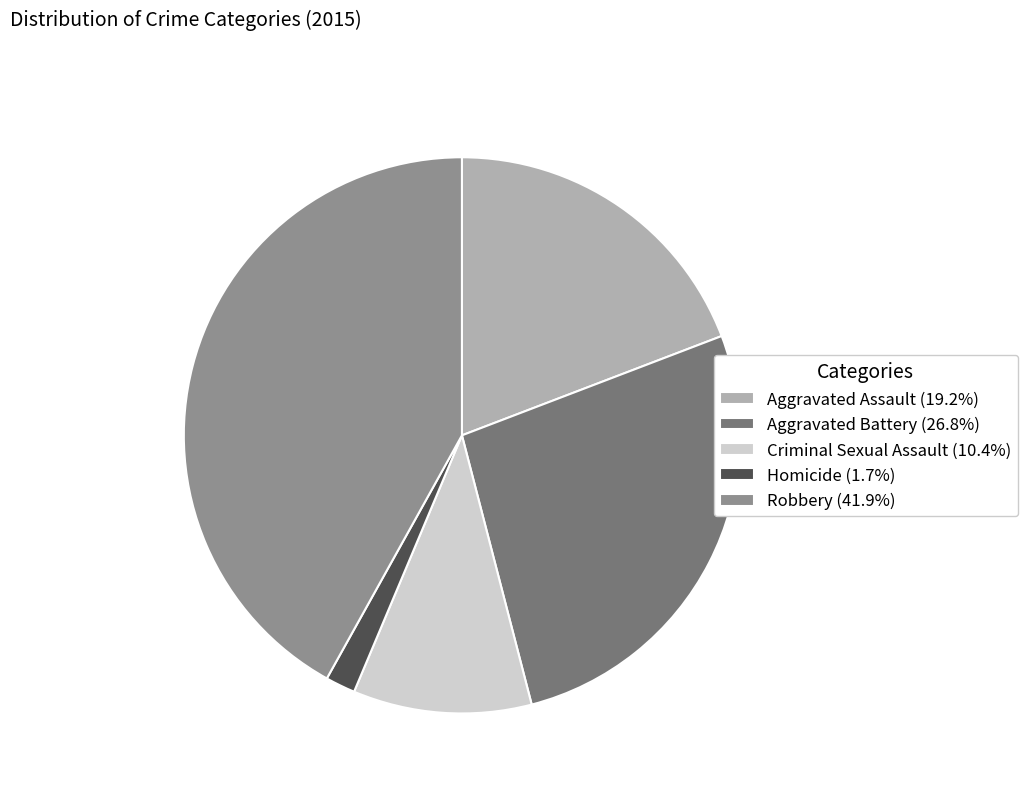

What is the largest slice in the pie chart?

Robbery